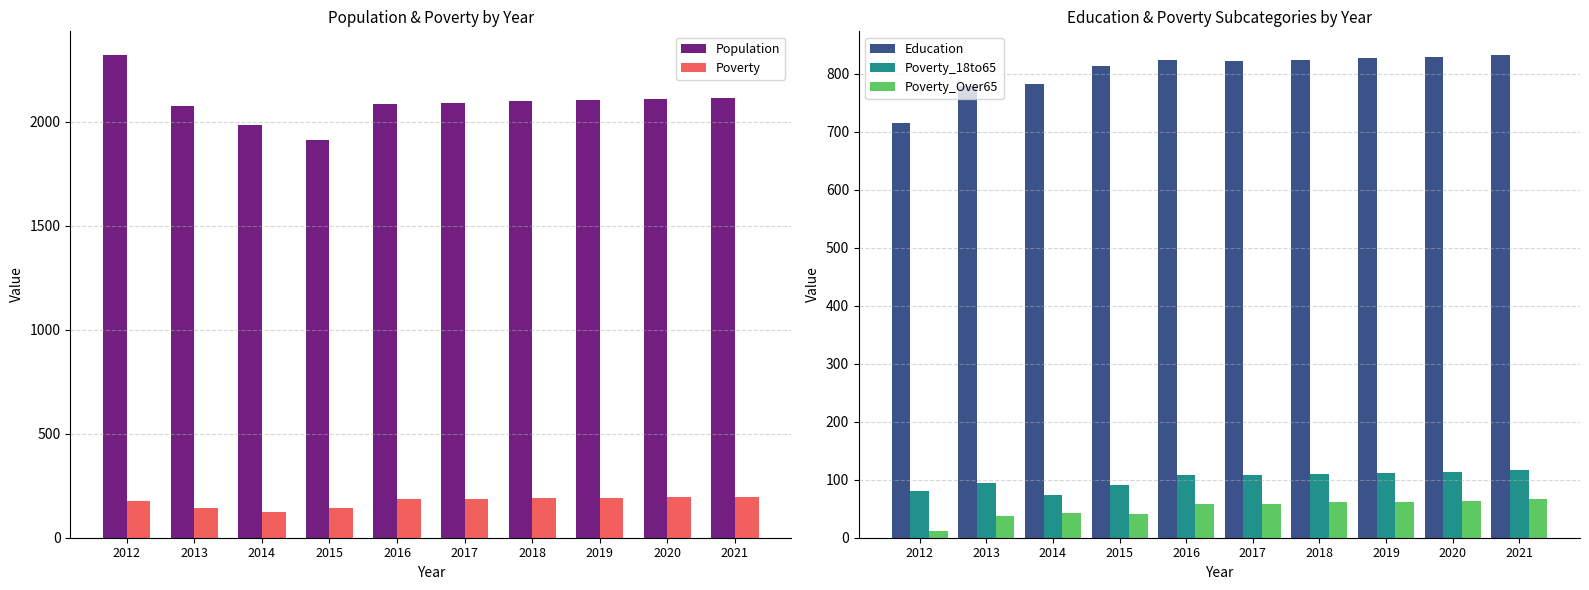

Read the Education value at 2013.

780